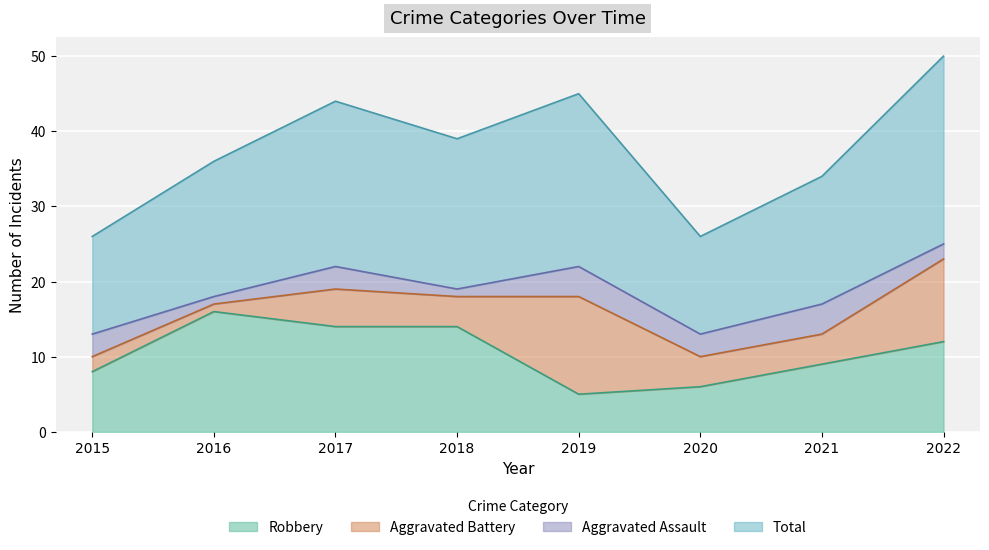

At how many categories does at least one series exceed 44?

2